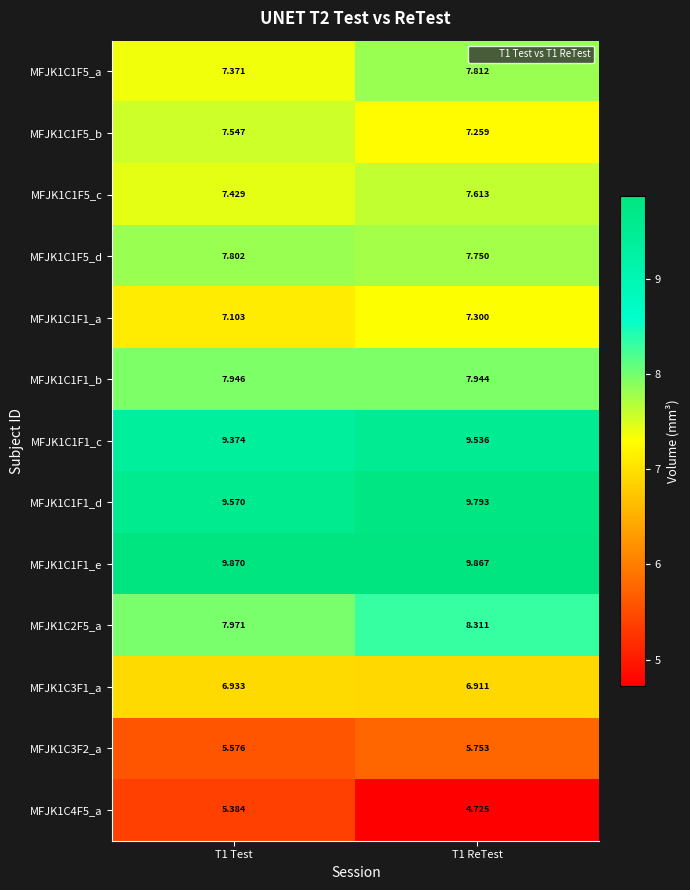

How many distinct data groups are displayed?

13